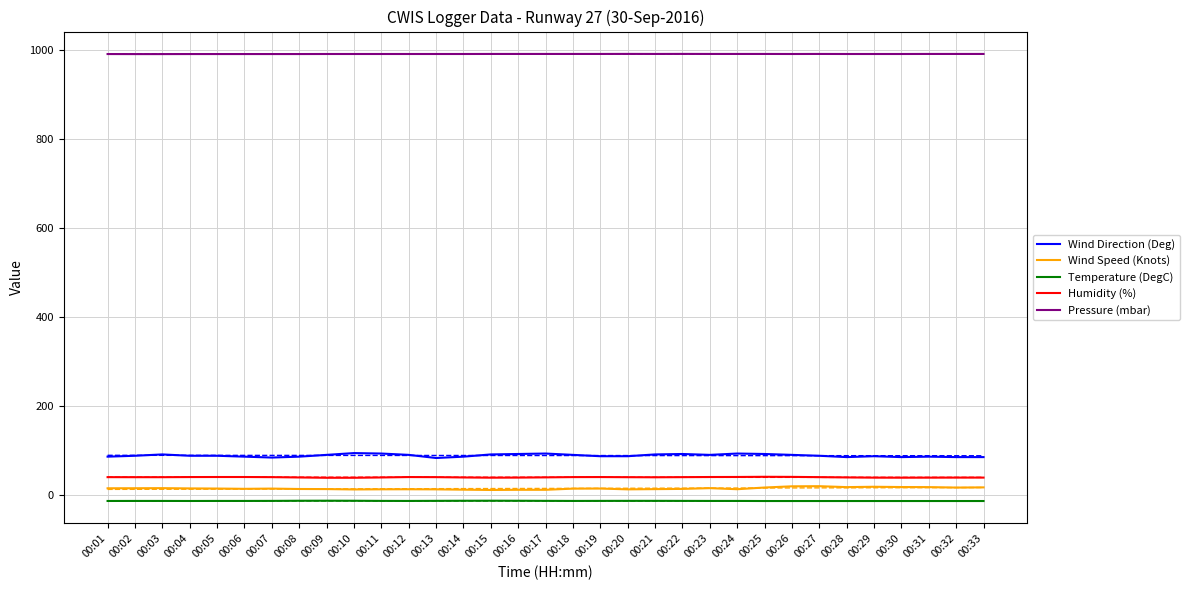

At which category does Pressure (mbar) reach its first local peak?

00:20